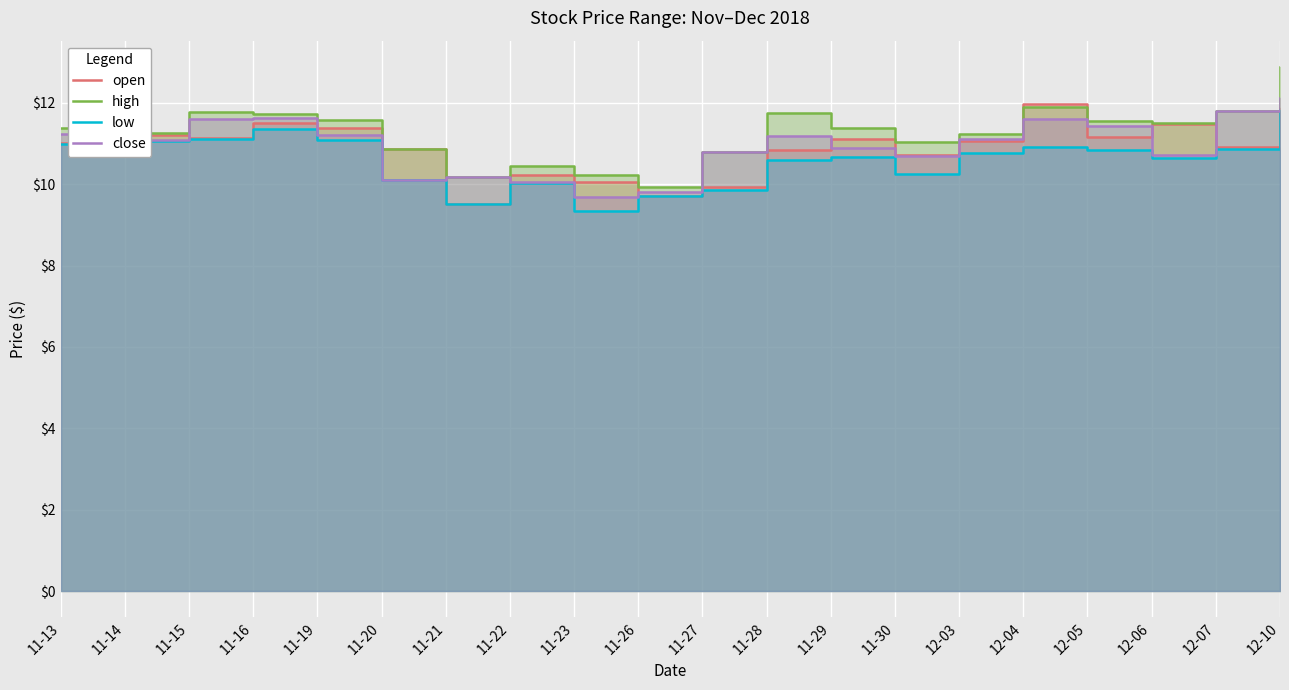

Which category has the lowest value in the high series?

11-26